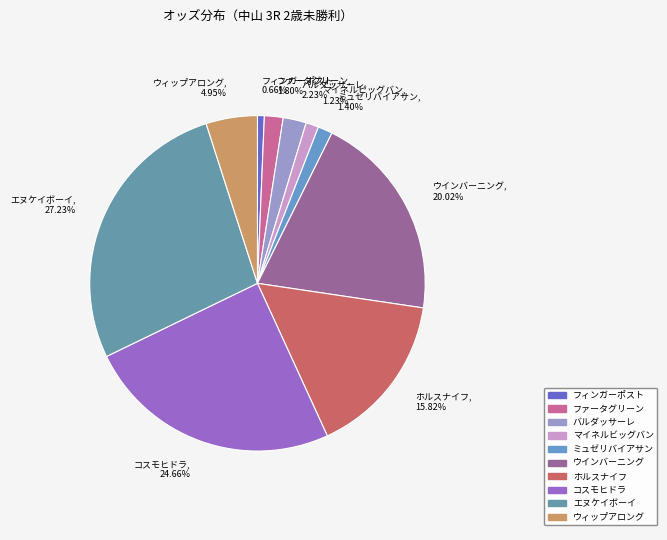

Is the sum of コスモヒドラ, 24.66% and エヌケイボーイ, 27.23% greater than half?

Yes